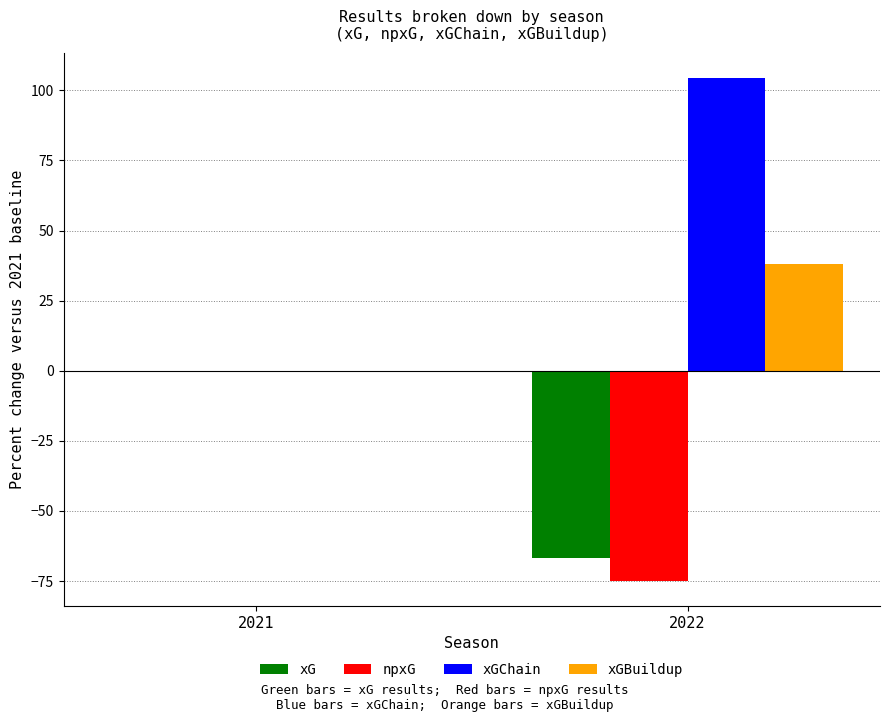

How many groups of bars are there?

2